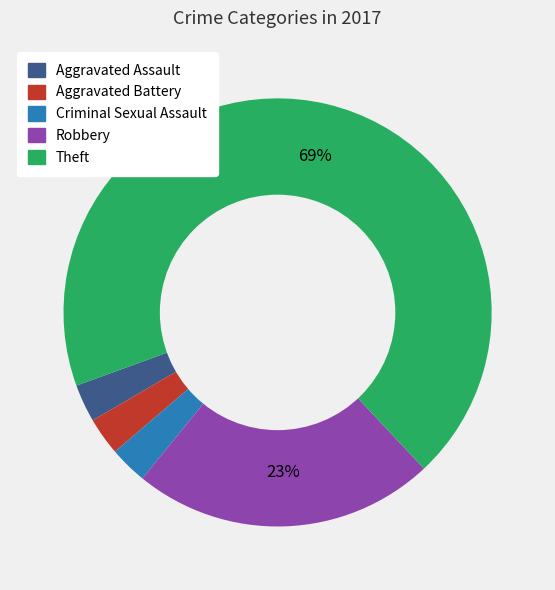

What is the majority slice?

Theft